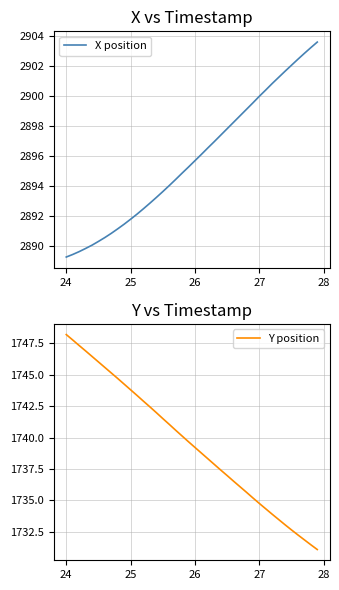

The X position series shows 2900.0 at 27. True or false?

True